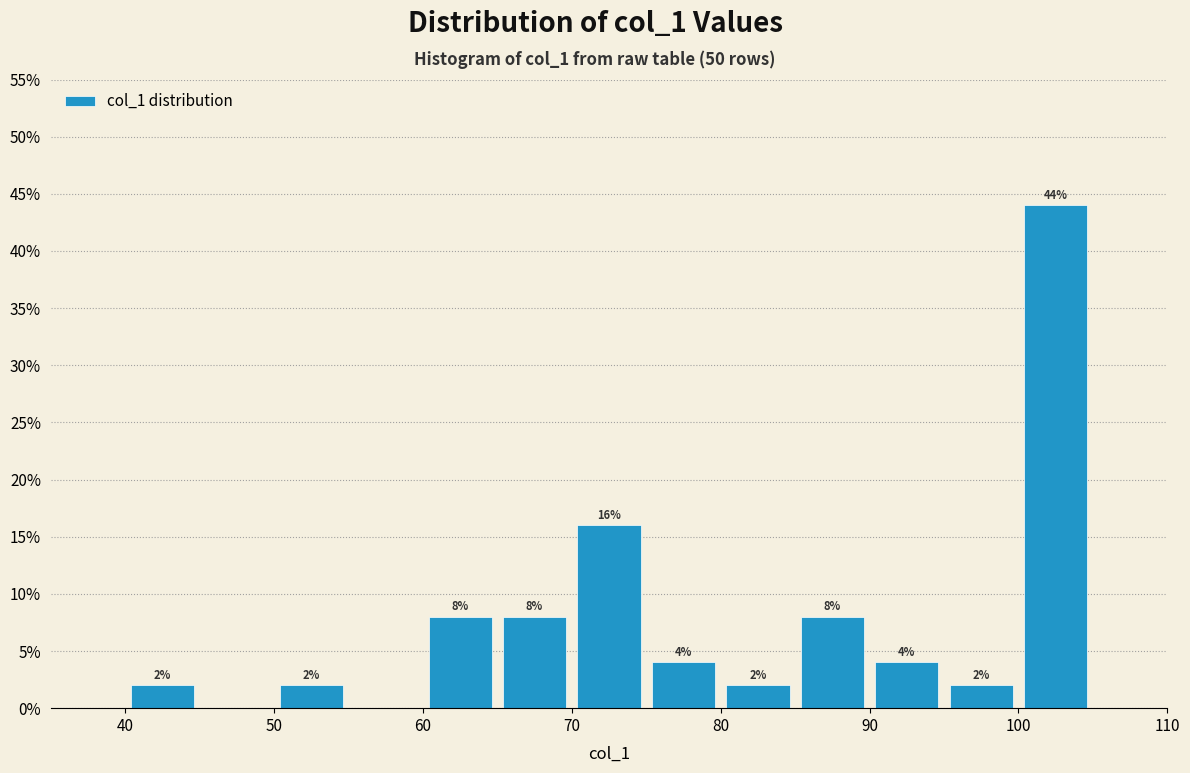

Which range on the x-axis has the tallest bar?

100 to 105